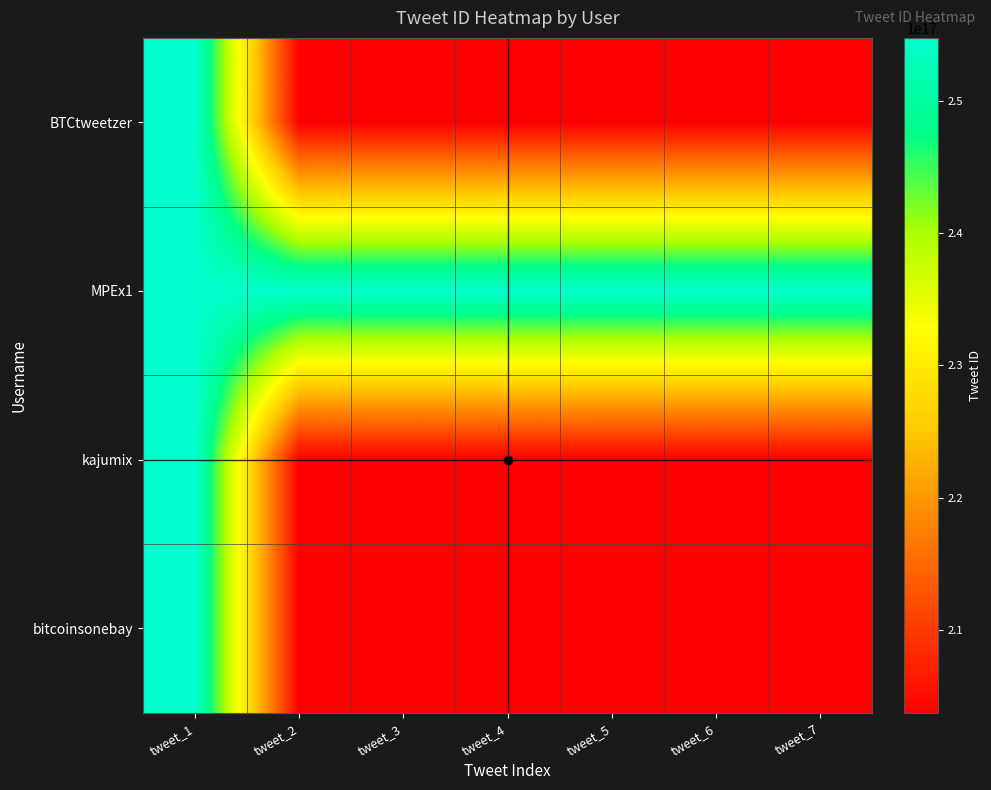

Reading right to left, list all the values displayed in this chart.

BTCtweetzer: tweet_7=203776343652021056	tweet_6=203776343652021056	tweet_5=203776343652021056	tweet_4=203776343652021056	tweet_3=203776343652021056	tweet_2=203776343652021056	tweet_1=254730250045513728
MPEx1: tweet_7=254720818372808704	tweet_6=254720820478345216	tweet_5=254722870293434368	tweet_4=254729255517306880	tweet_3=254729257639632896	tweet_2=254729259615125504	tweet_1=254729697617903616
kajumix: tweet_7=203776343652021056	tweet_6=203776343652021056	tweet_5=203776343652021056	tweet_4=203776343652021056	tweet_3=203776343652021056	tweet_2=203776343652021056	tweet_1=254729474380271616
bitcoinsonebay: tweet_7=203776343652021056	tweet_6=203776343652021056	tweet_5=203776343652021056	tweet_4=203776343652021056	tweet_3=203776343652021056	tweet_2=203776343652021056	tweet_1=254720429565026304